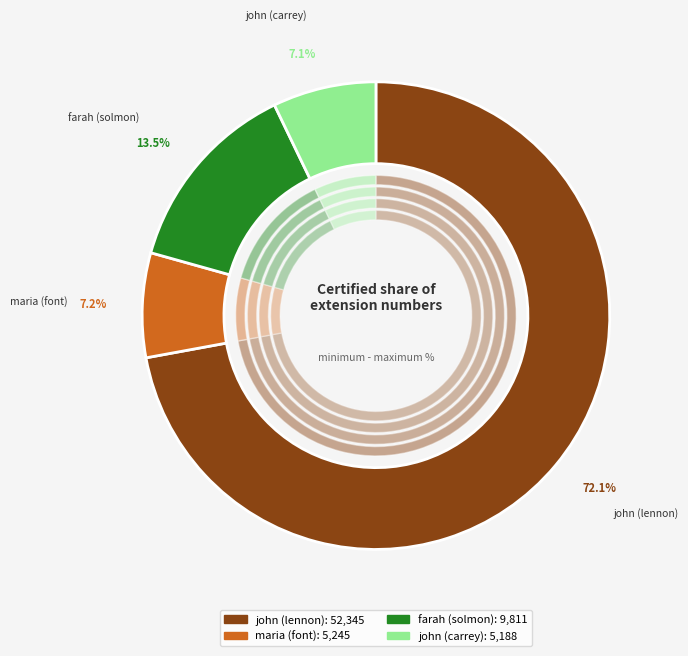

The farah (solmon) slice represents 1% of the pie. True or false?

False